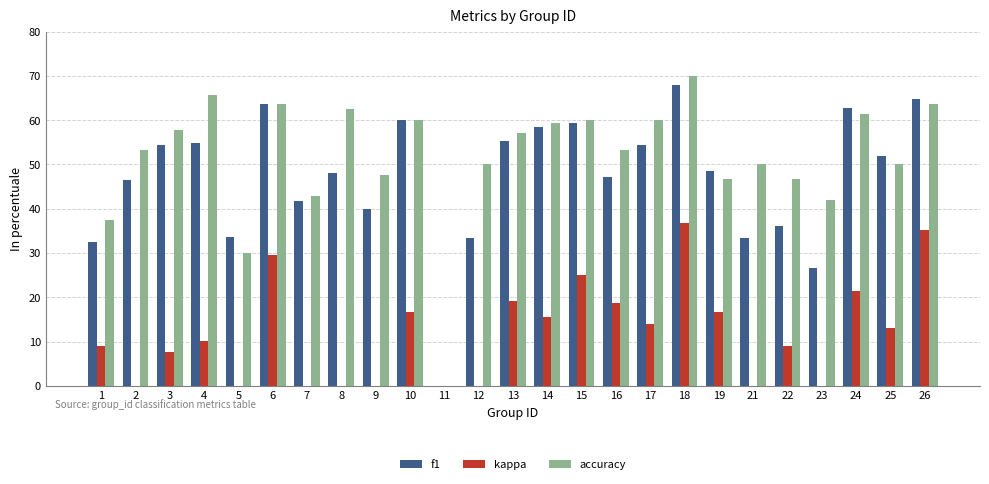

Rank the series at 19 from lowest to highest value.

kappa, accuracy, f1